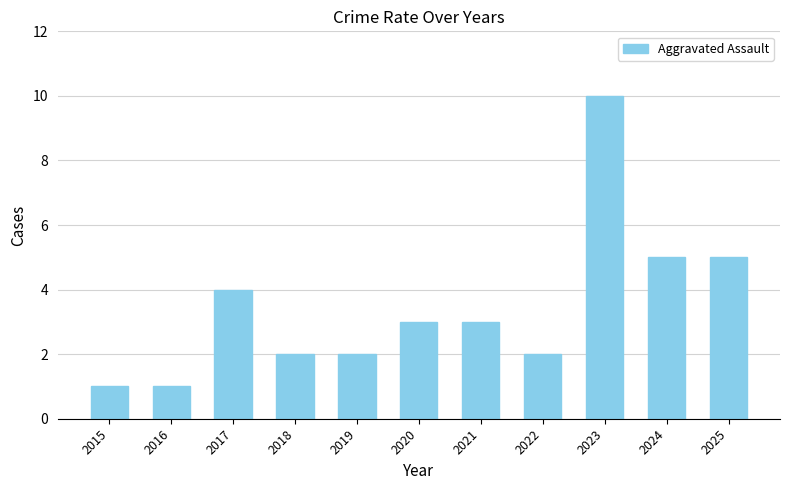

True or false: the data shows 2 at 2019.

True